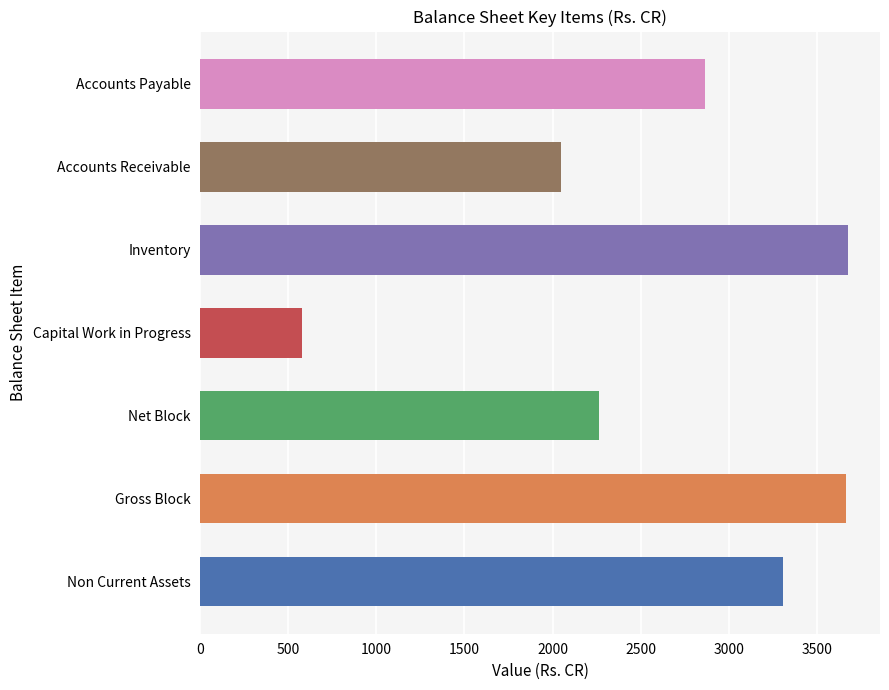

True or false: the data shows 3667.7 at Gross Block.

True